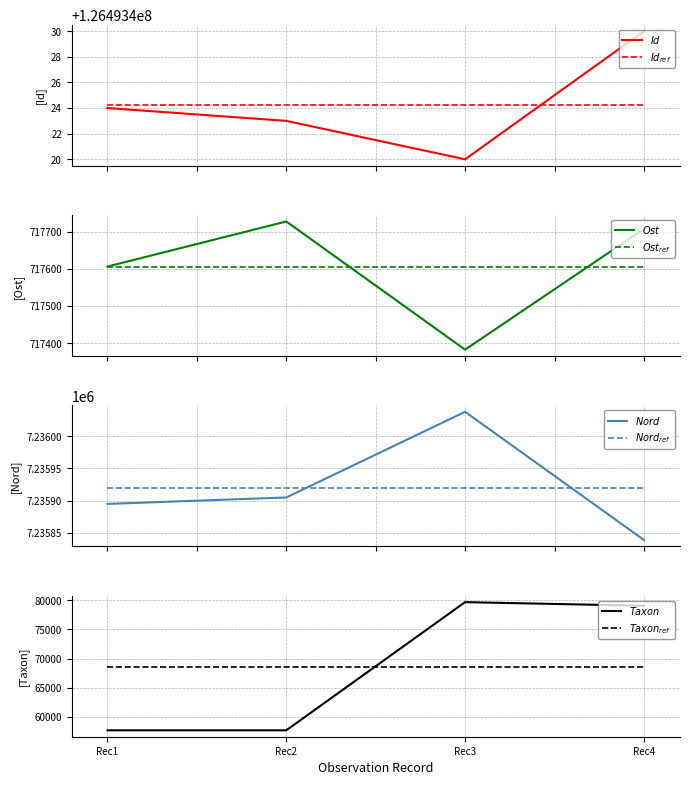

What is the sum of all Ost values?

2870423